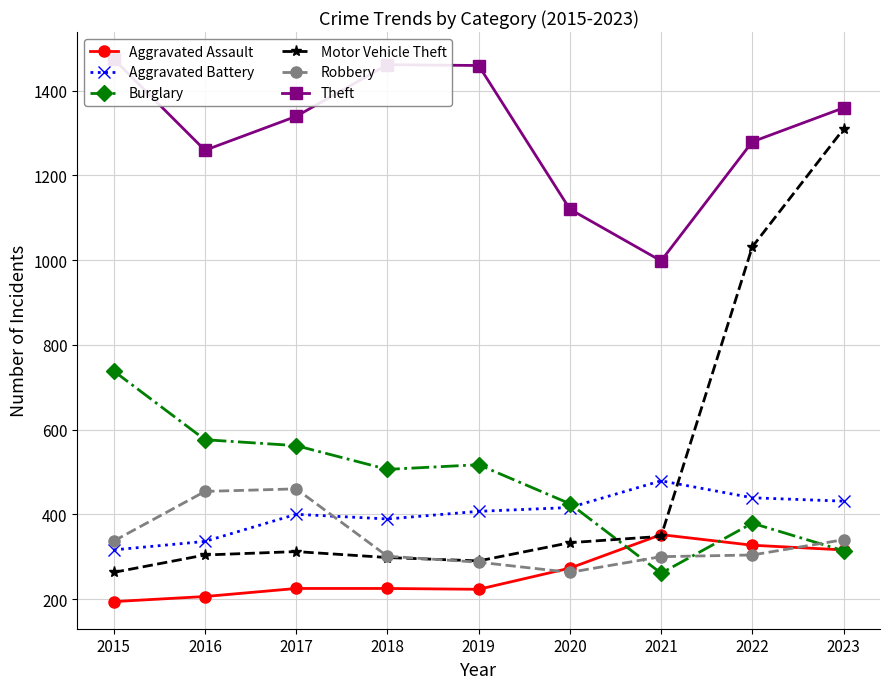

In Burglary, how many points are higher than both neighbors (excluding endpoints)?

2